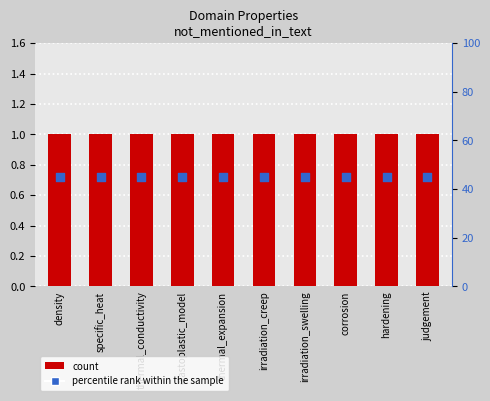

Which series reaches the maximum Y coordinate?

percentile rank within the sample